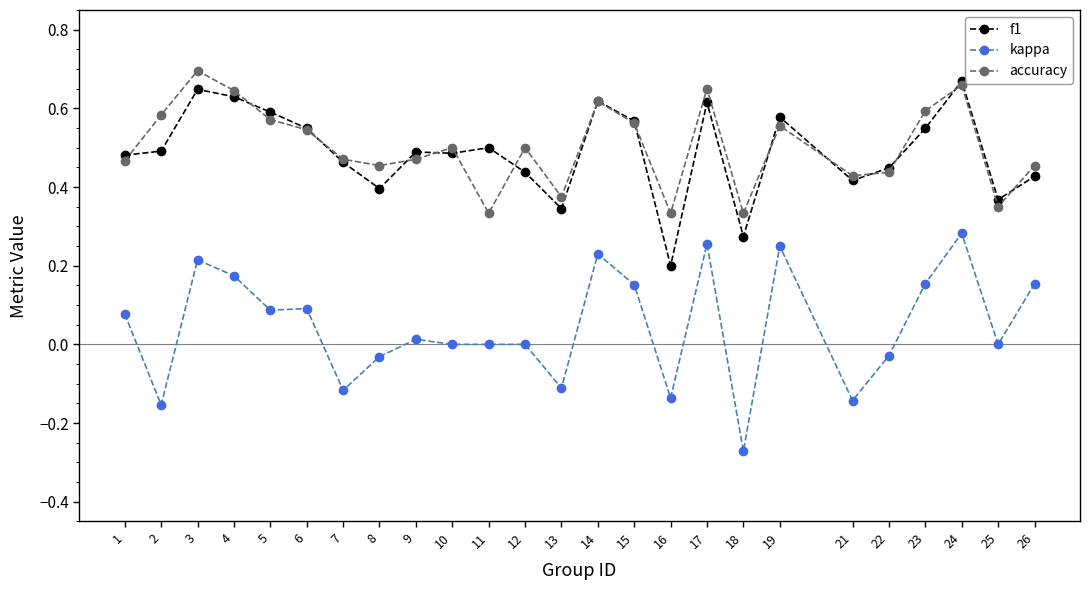

True or false: accuracy has more than 2 interior local peaks.

True